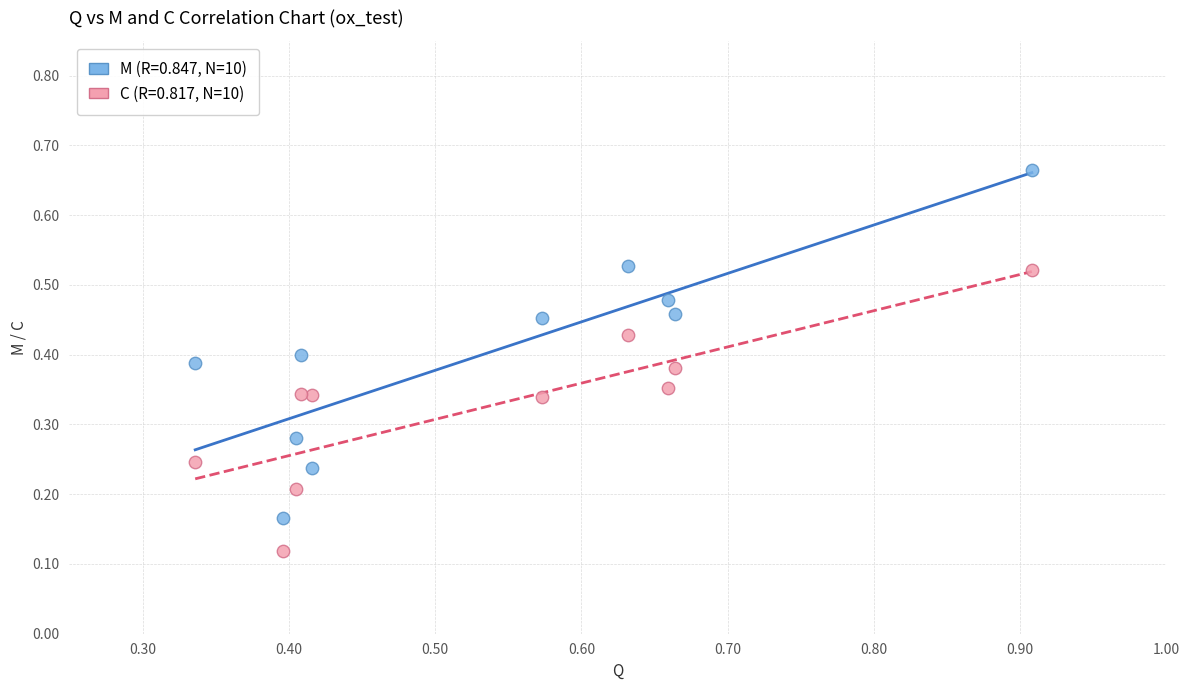

Across all data points, what is the range of X values (max minus min)?

0.6